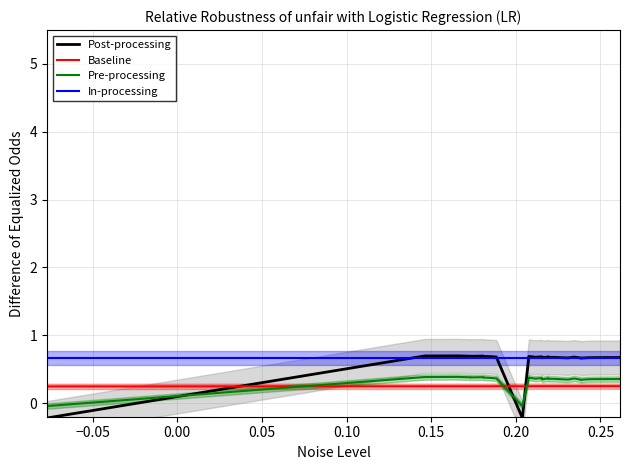

How many data points does each series have?

25